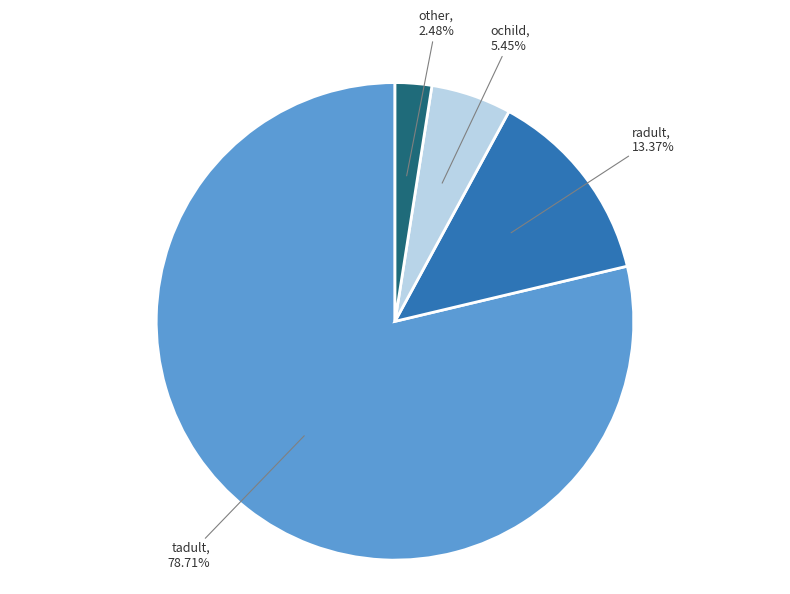

To the nearest percent, what is the difference between the largest and smallest slice percentages?

76%